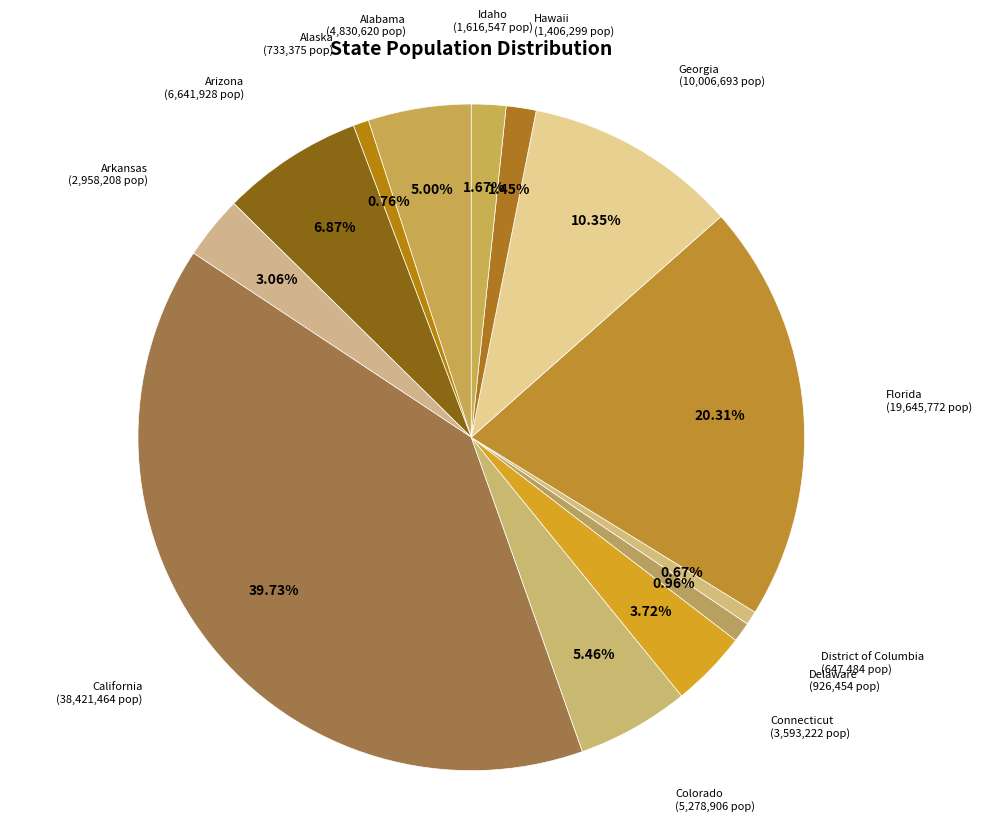

How many slices are in this pie chart?

13